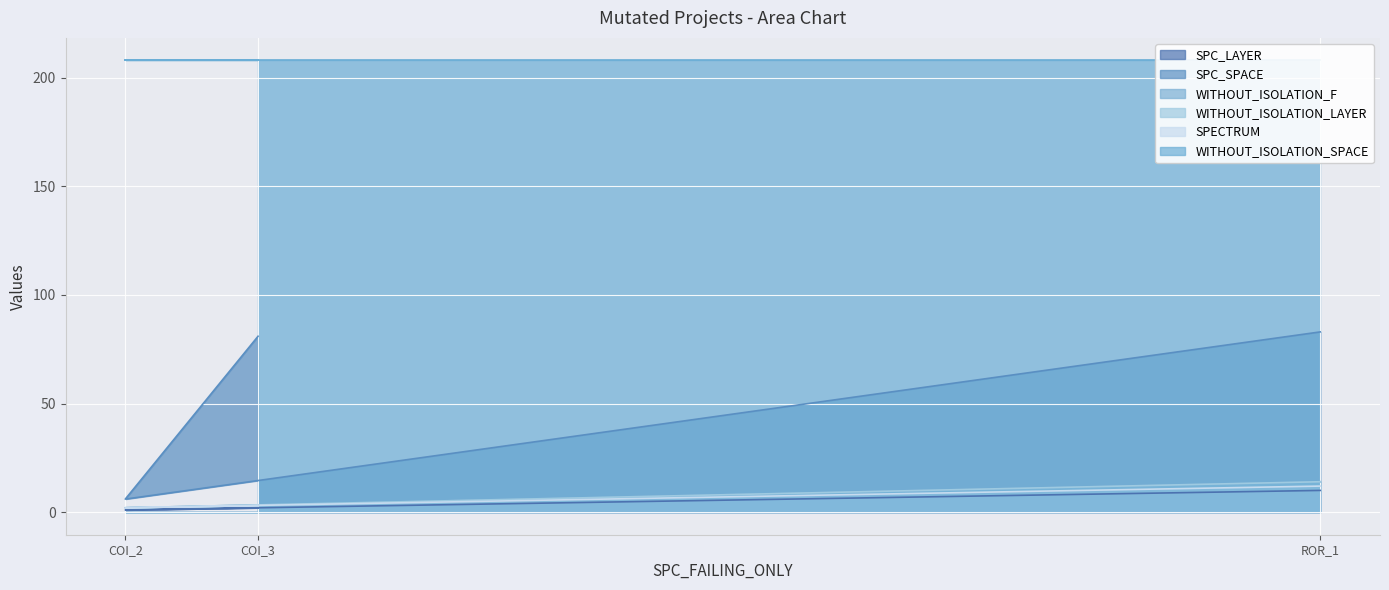

How many values in the WITHOUT_ISOLATION_F series exceed 3?

1